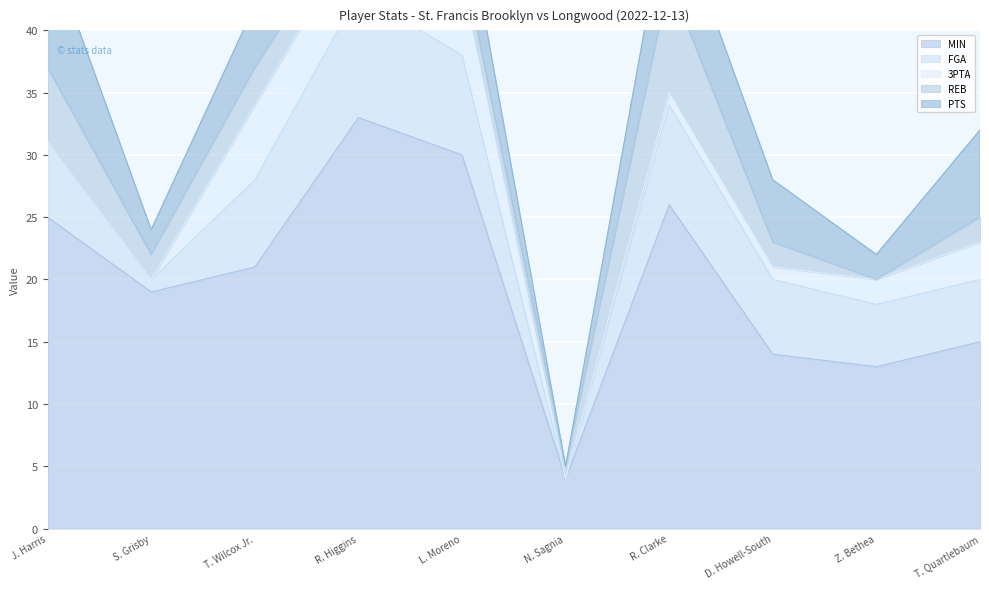

At Z. Bethea, list the series in order from smallest to largest.

REB, 3PTA, PTS, FGA, MIN